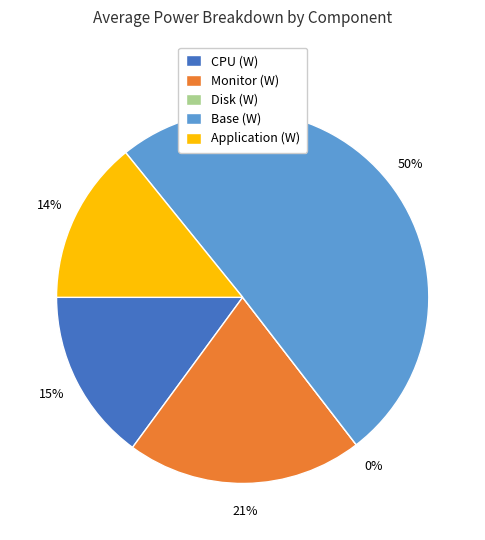

Count the number of slices in the pie.

5